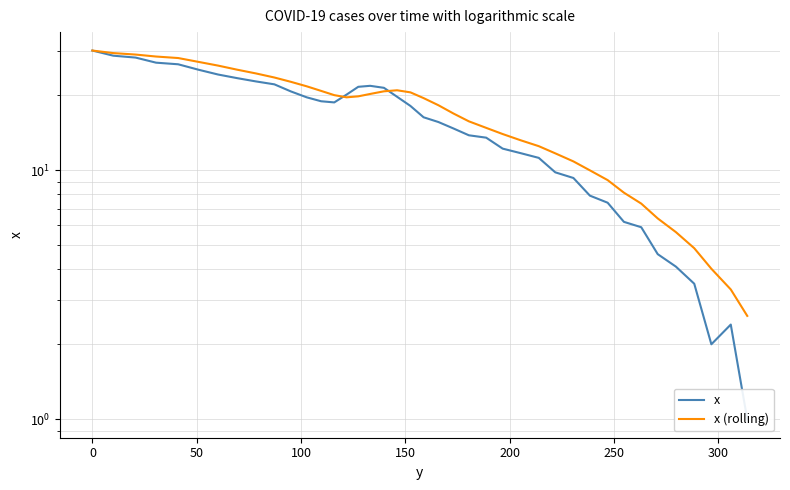

What is the difference between the second highest and minimum values in the x series?

27.8